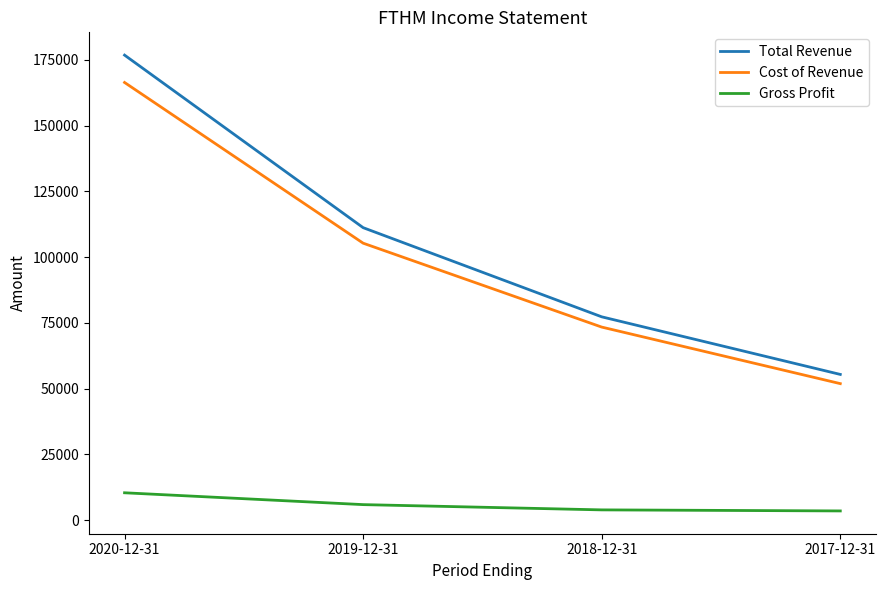

What is the difference between the maximum and minimum values in the Cost of Revenue series?

114500